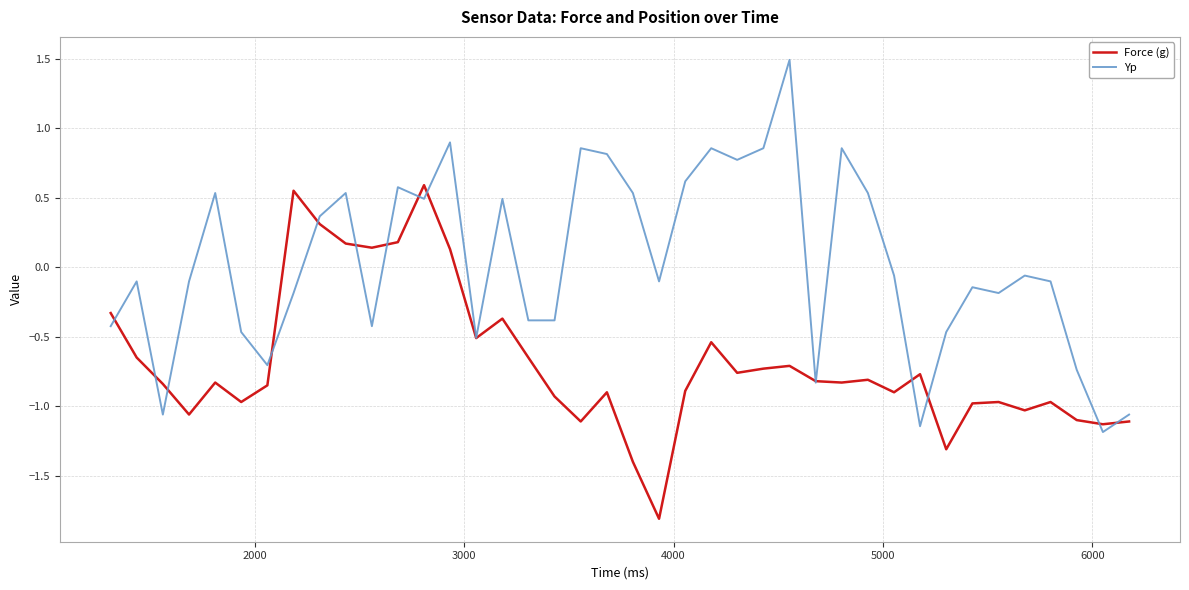

What is the greatest value displayed?

1.5